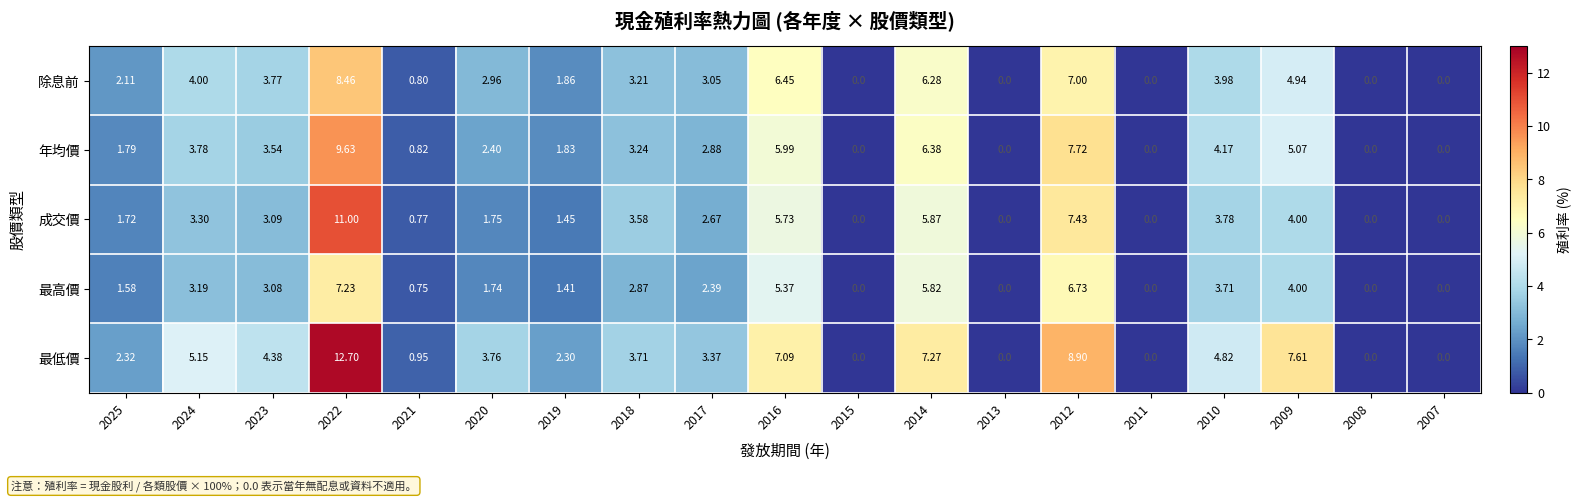

Is the value of 成交價 at 2024 greater than the value of 除息前 at 2016?

No